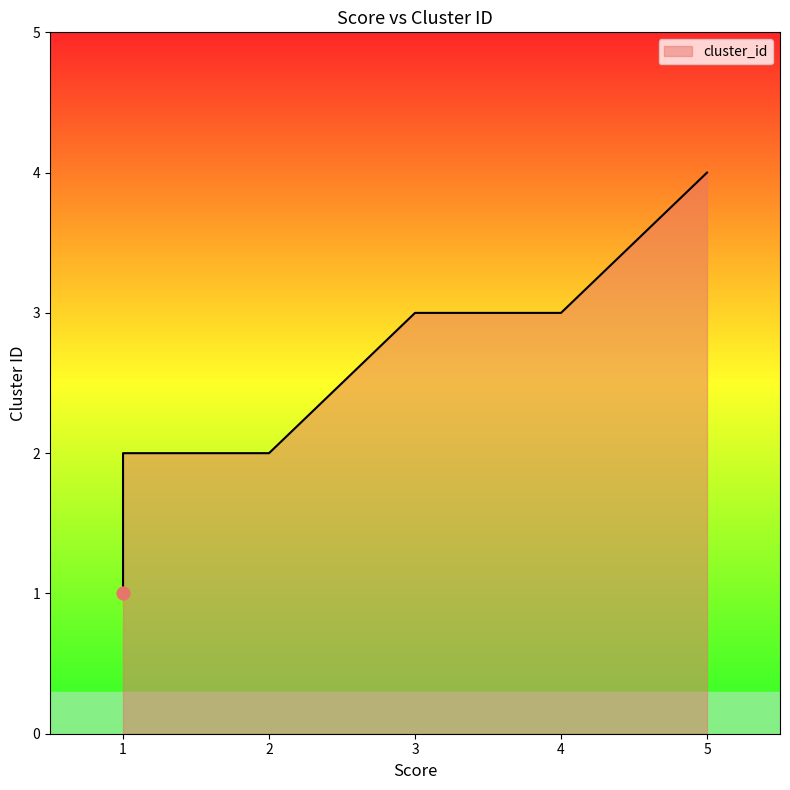

What is the ratio of the value at 4 to the value at 2?

1.5